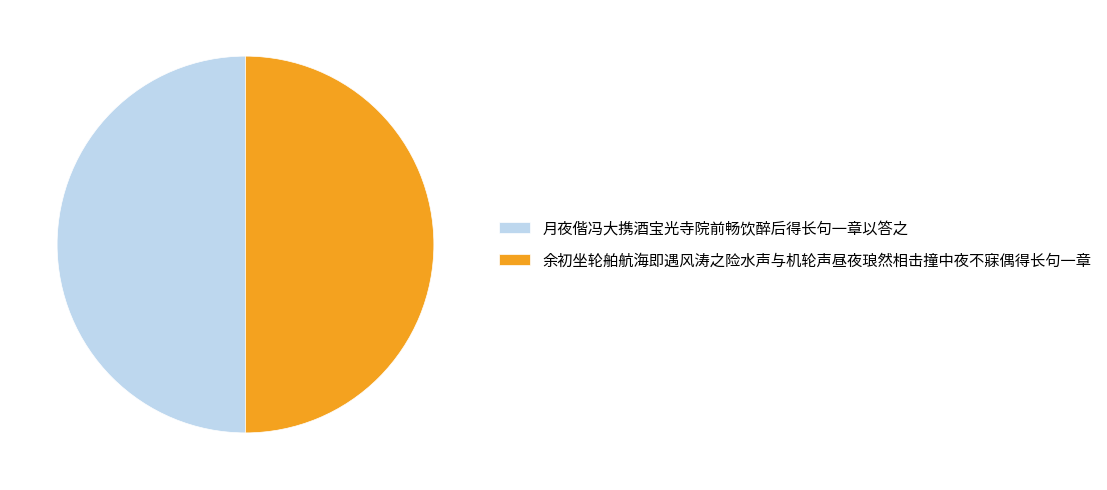

Is the sum of 余初坐轮舶航海即遇风涛之险水声与机轮声昼夜琅然相击撞中夜不寐偶得长句一章 and 月夜偕冯大携酒宝光寺院前畅饮醉后得长句一章以答之 greater than half?

Yes